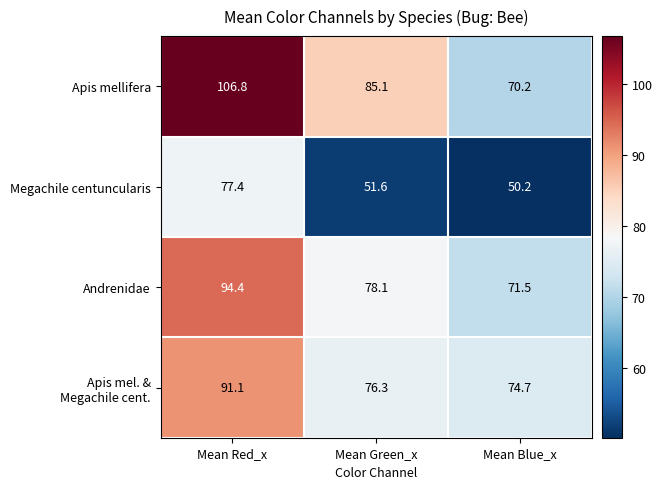

Where does the Andrenidae series first go above 78?

Mean Red_x